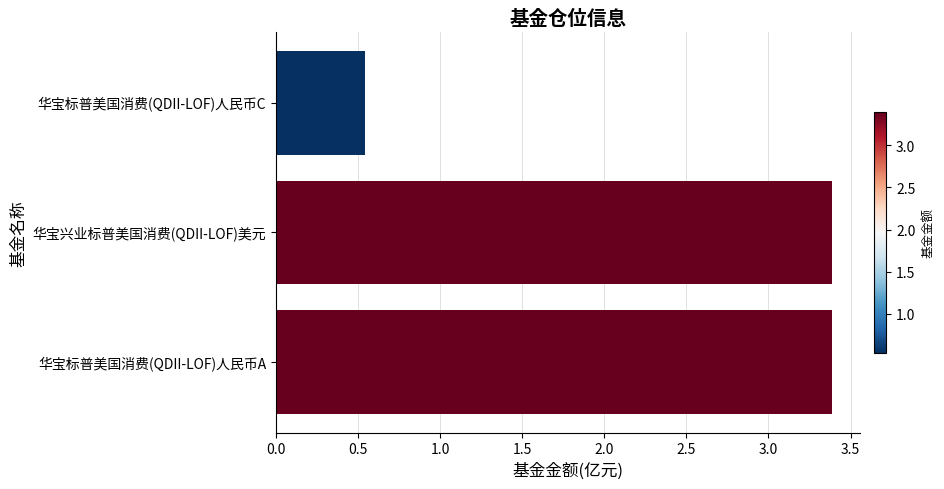

The chart shows a value of 3.4 at 华宝标普美国消费(QDII-LOF)人民币A. True or false?

True